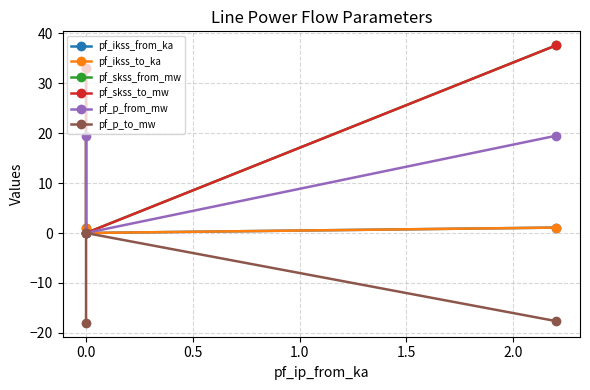

List the series in order of their peak value, highest first.

pf_skss_from_mw, pf_skss_to_mw, pf_p_from_mw, pf_ikss_from_ka, pf_ikss_to_ka, pf_p_to_mw